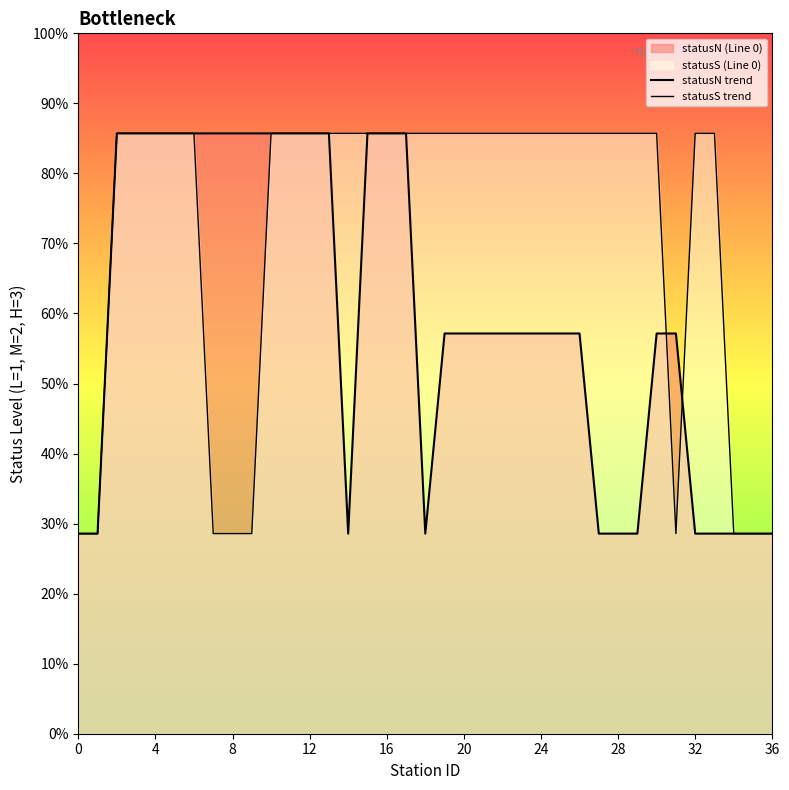

How many series are shown in this chart?

2